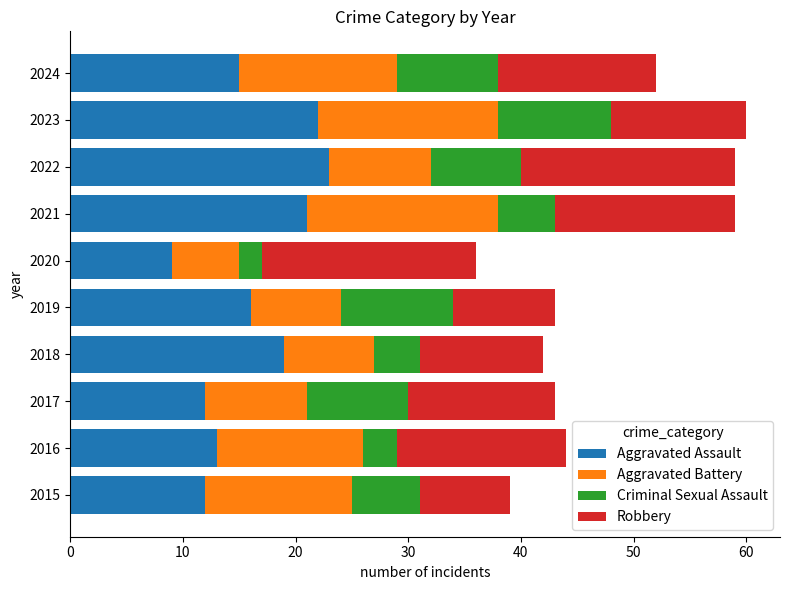

Which category has the lowest value in the Aggravated Assault series?

2020